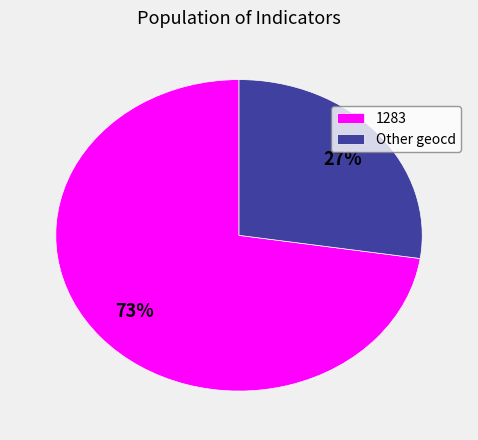

Rank the categories by value from lowest to highest.

Other geocd, 1283